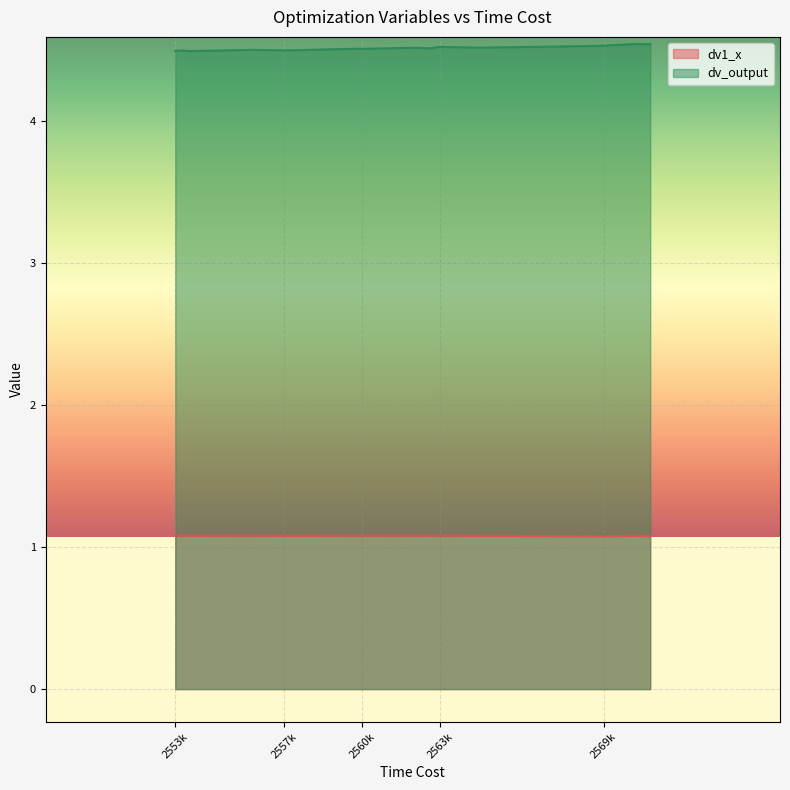

Which category has the lowest value in the dv_output series?

2553600